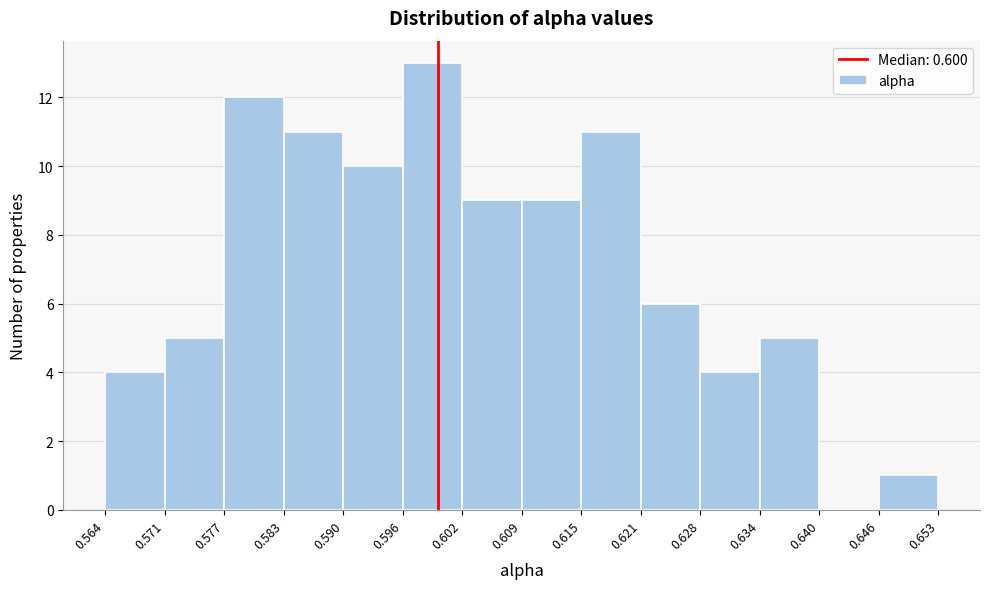

What is the height of the bar covering 0.628 to 0.634 on the x-axis? The values are not printed on the chart, so give them approximately, as read against the axis.

4